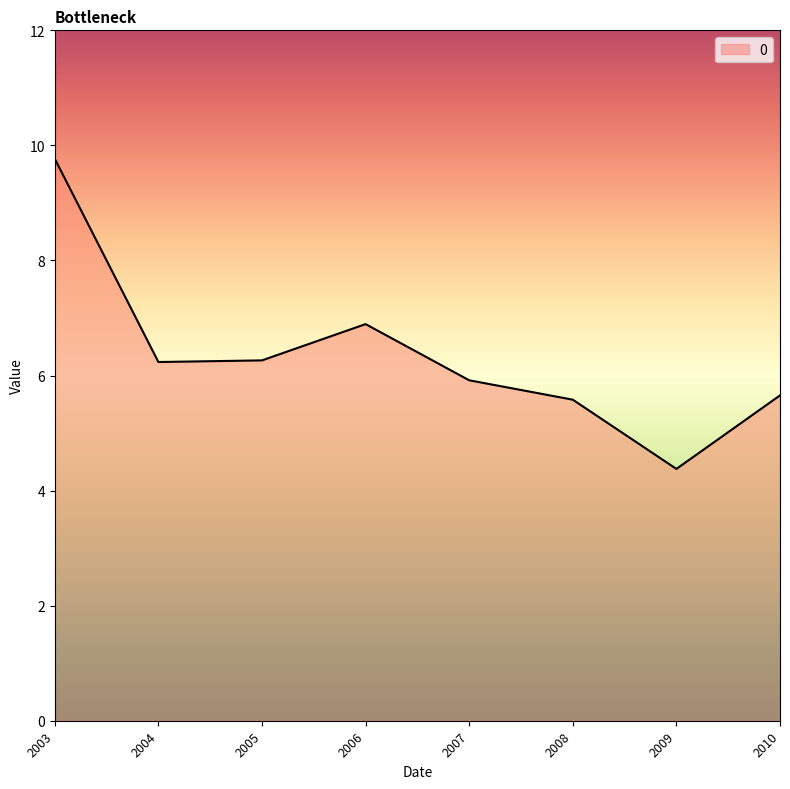

What is the difference between the values at 2009 and 2003?

5.4